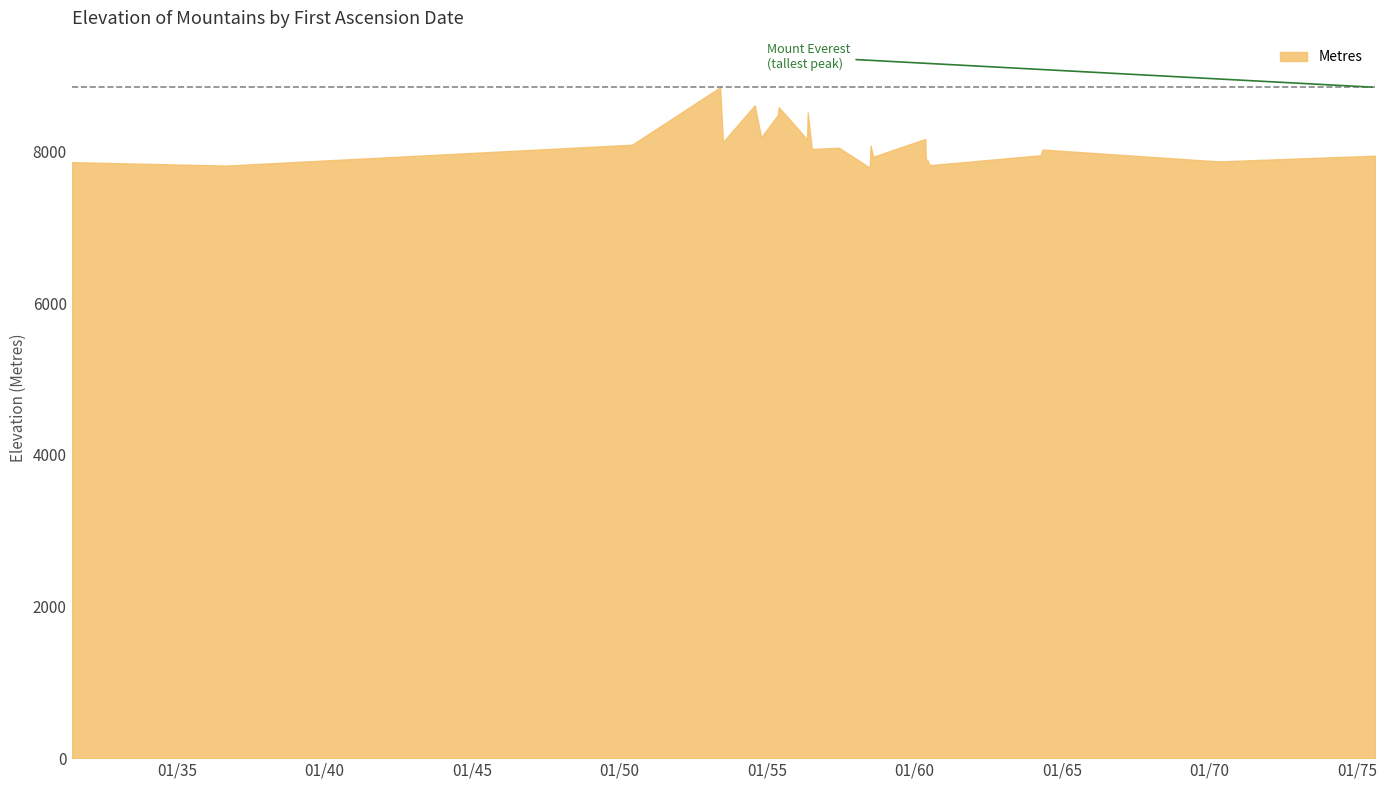

At which category does the chart reach its minimum across all series?

1958-06-25